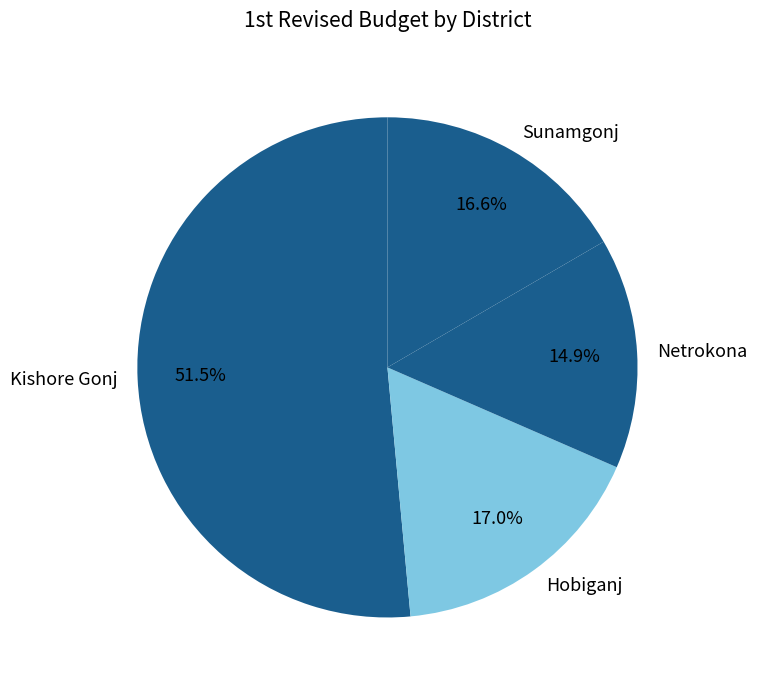

The Netrokona slice represents 15% of the pie. True or false?

True